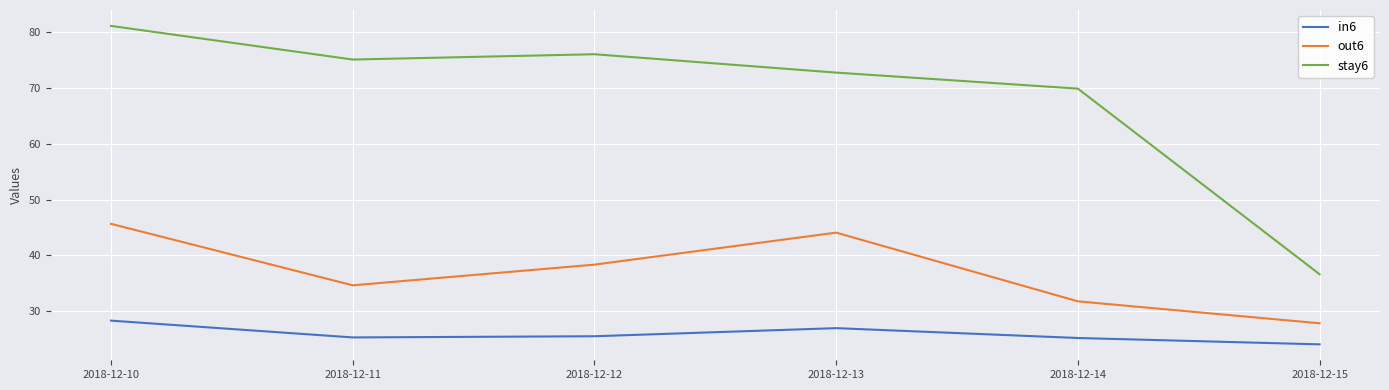

At which label does in6 first exceed 25?

2018-12-10